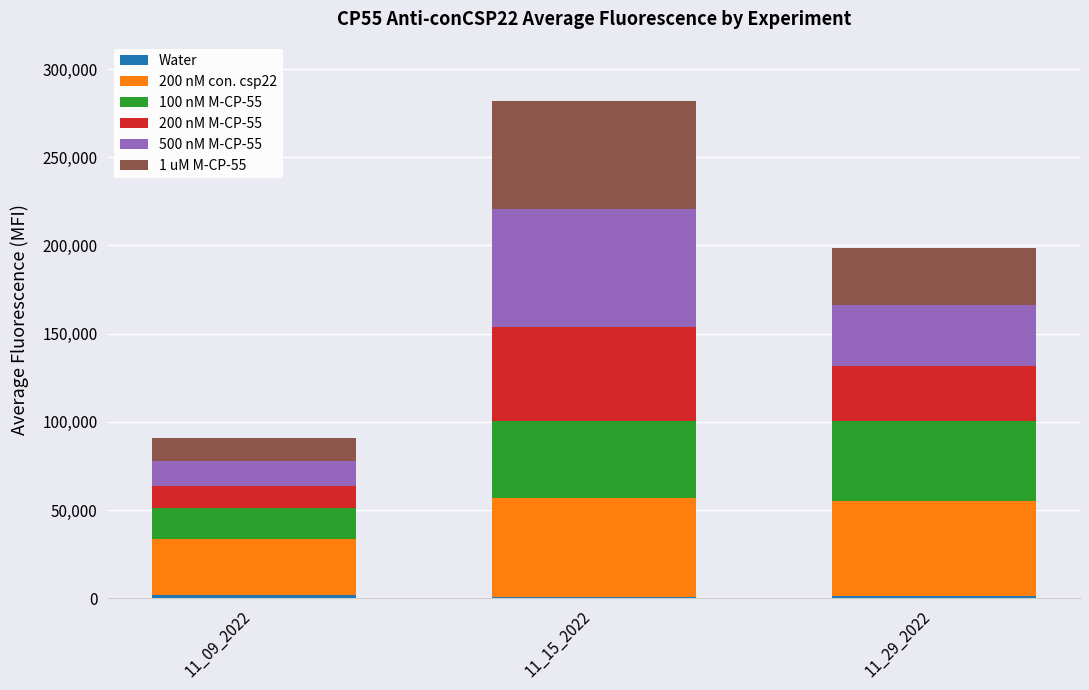

How many distinct data groups are displayed?

6